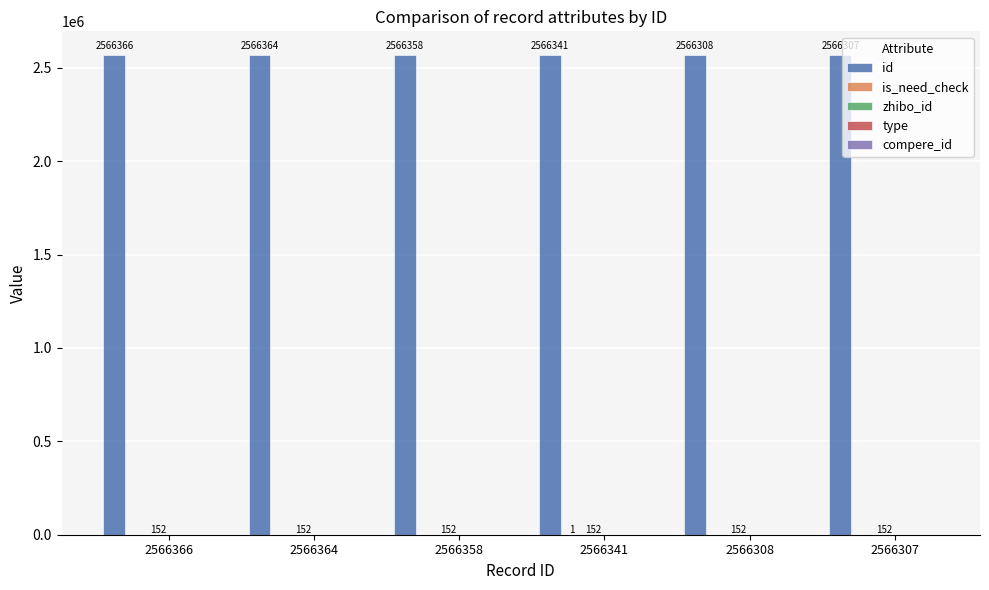

What value does the id series have at 2566364, to the nearest 5?

2566365